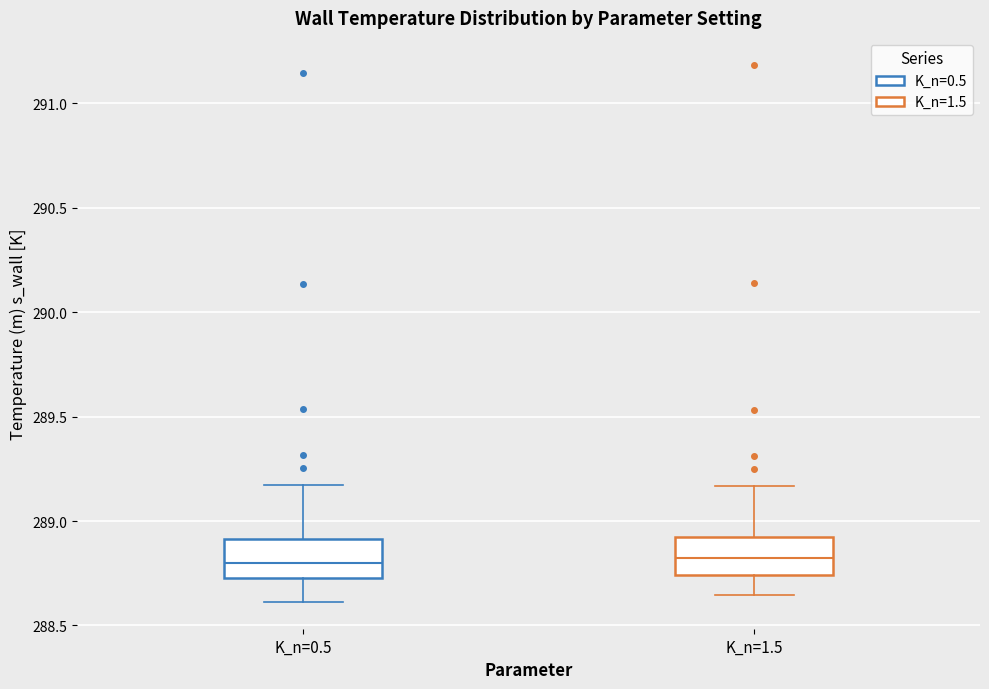

Where does the lower whisker of the box for K_n=1.5 end on the y-axis? The values are not printed on the chart, so give them approximately, as read against the axis.

288.65